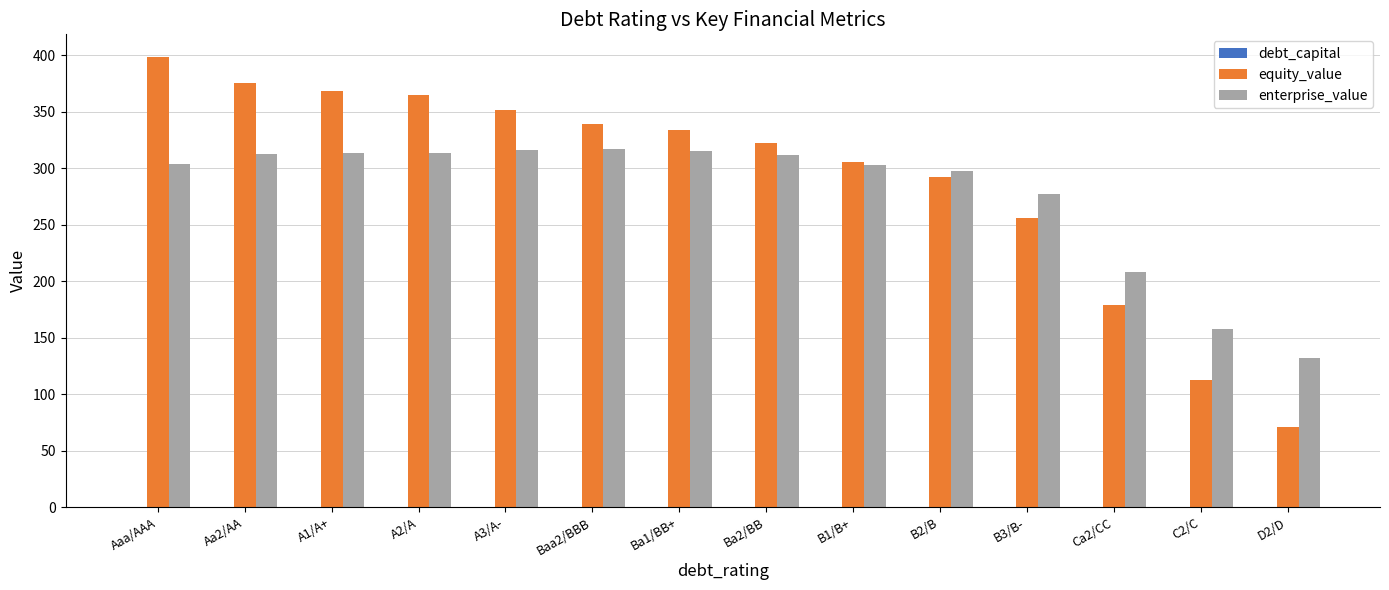

Which category has the highest value in the equity_value series?

Aaa/AAA